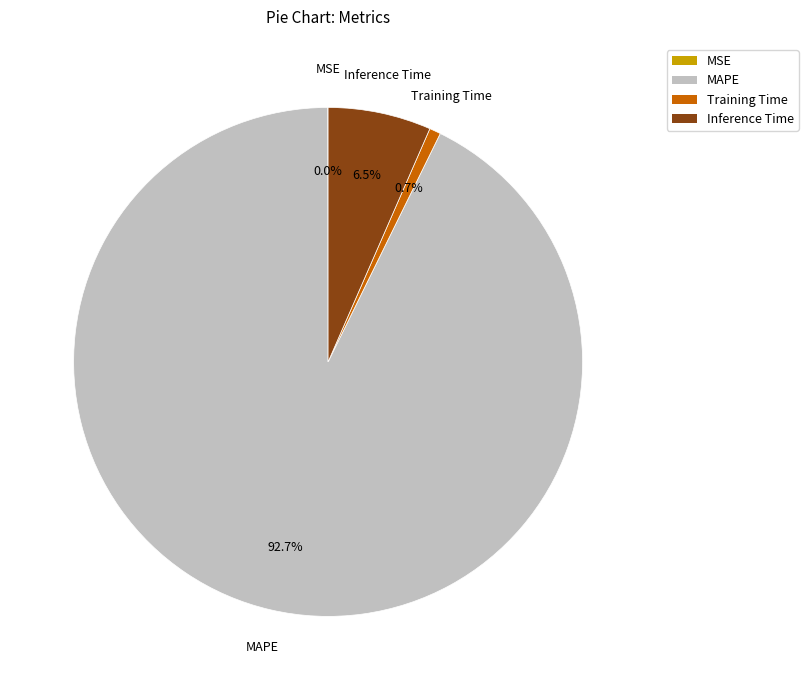

Between MAPE and Training Time, which is larger?

MAPE